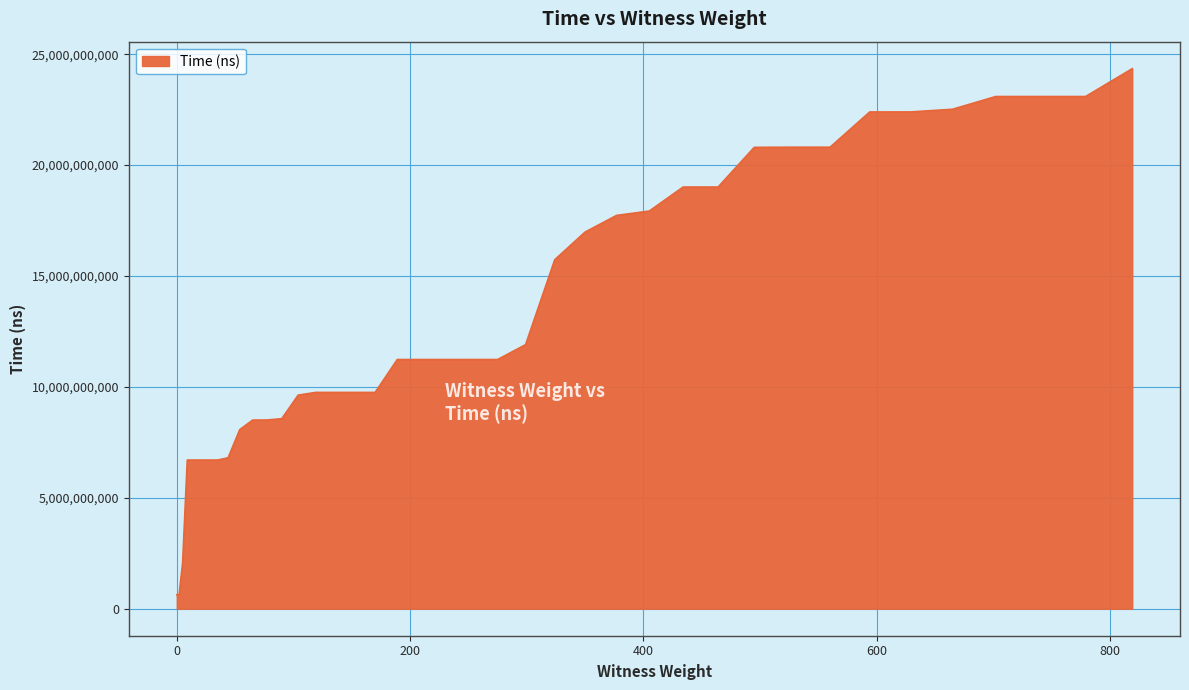

How many categories are shown in the chart?

40